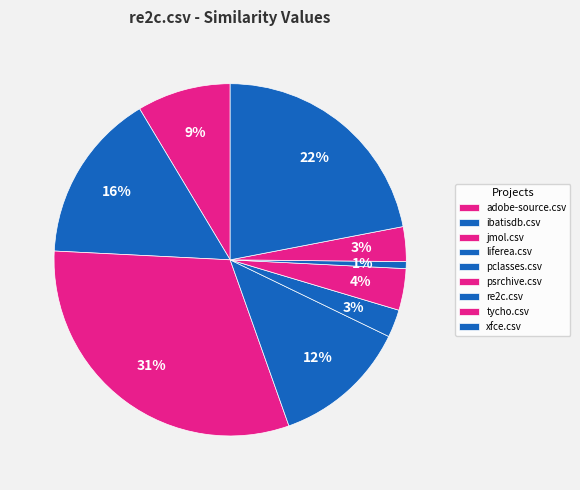

True or false: re2c.csv accounts for 10% of the total.

False